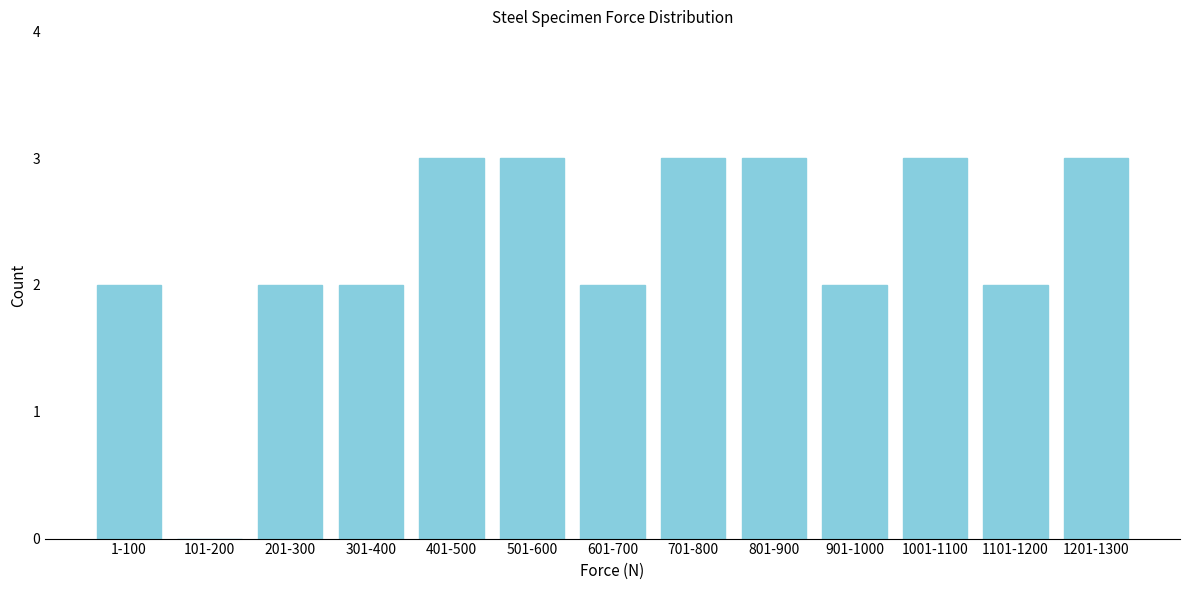

Reading left to right, list all the values displayed in this chart.

1-100=2	101-200=0	201-300=2	301-400=2	401-500=3	501-600=3	601-700=2	701-800=3	801-900=3	901-1000=2	1001-1100=3	1101-1200=2	1201-1300=3